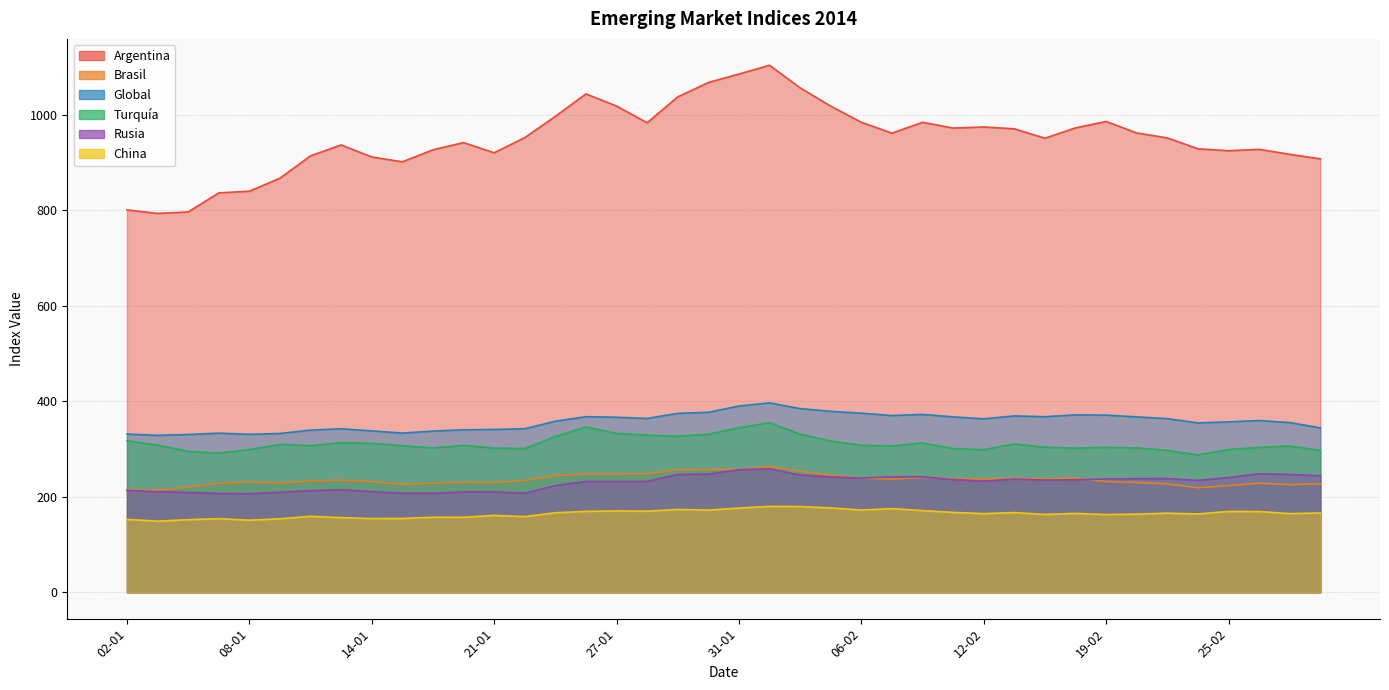

What is the value of the Rusia point at the 36th from the left?

234.2